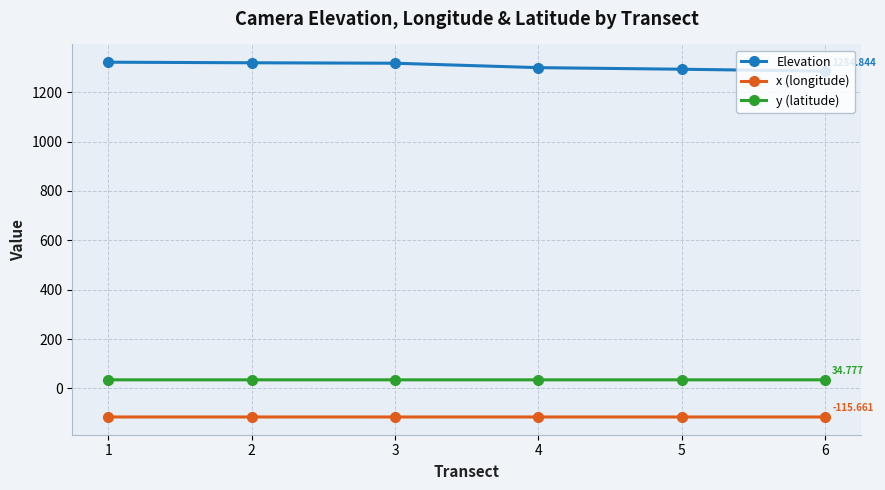

The value of y (latitude) at 2 is 34.8. True or false?

True